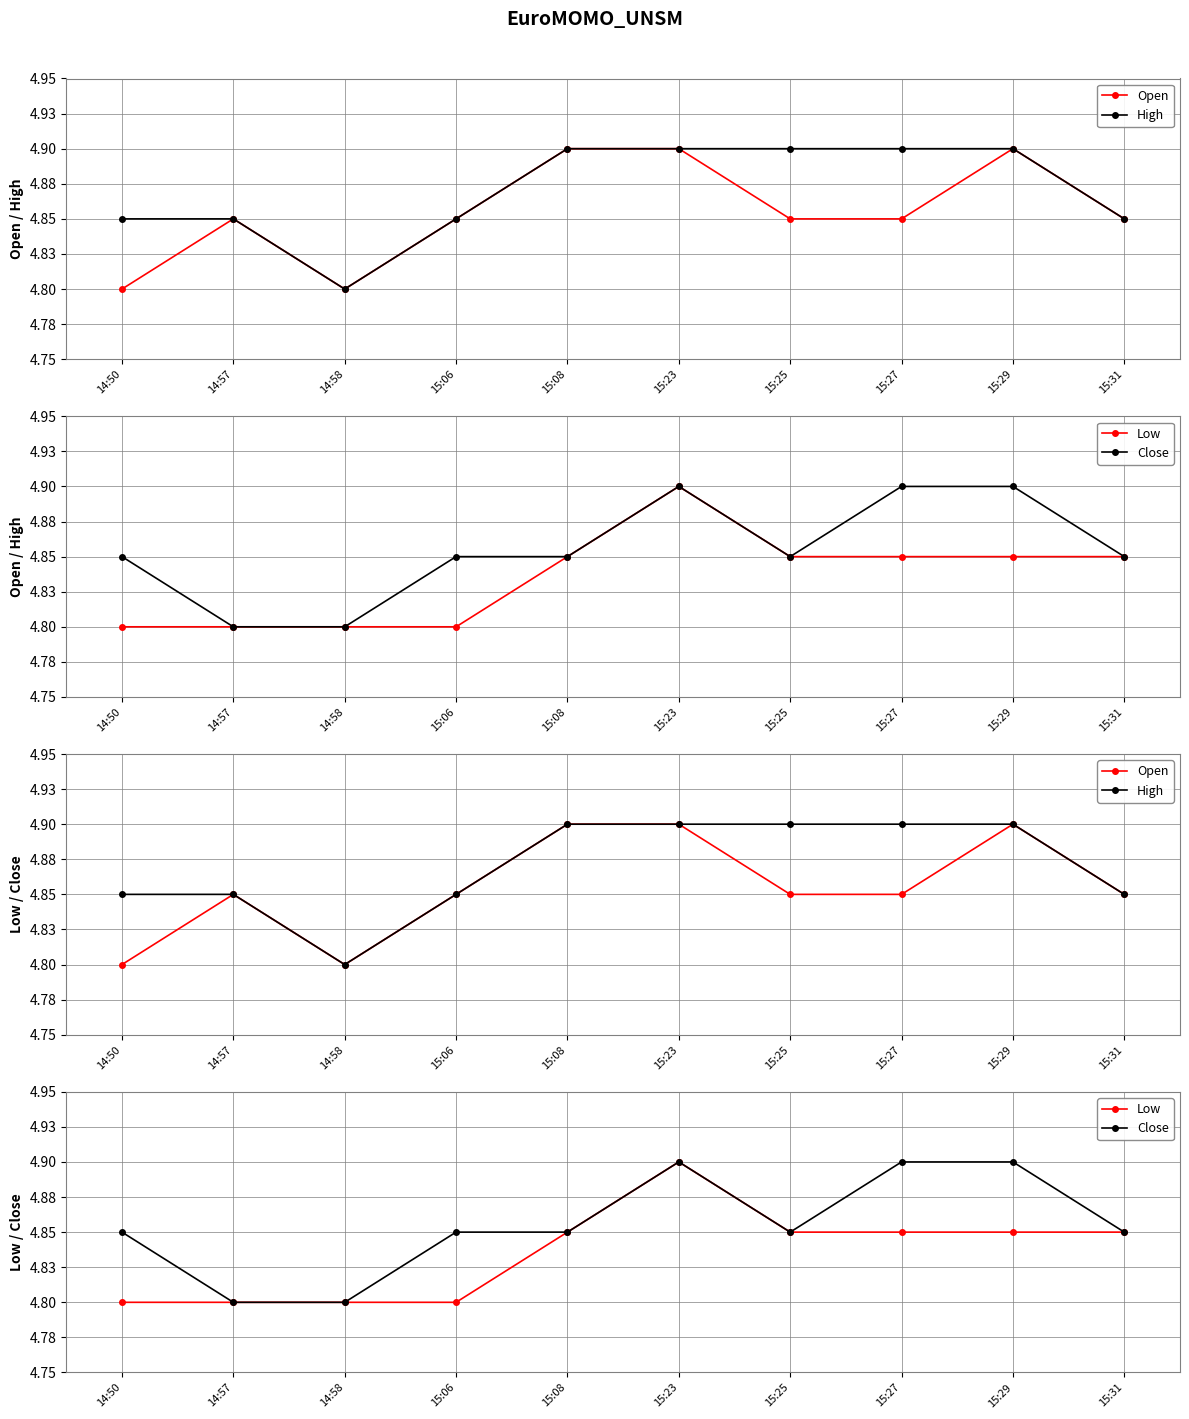

At which category does the chart reach its peak across all series?

15:08